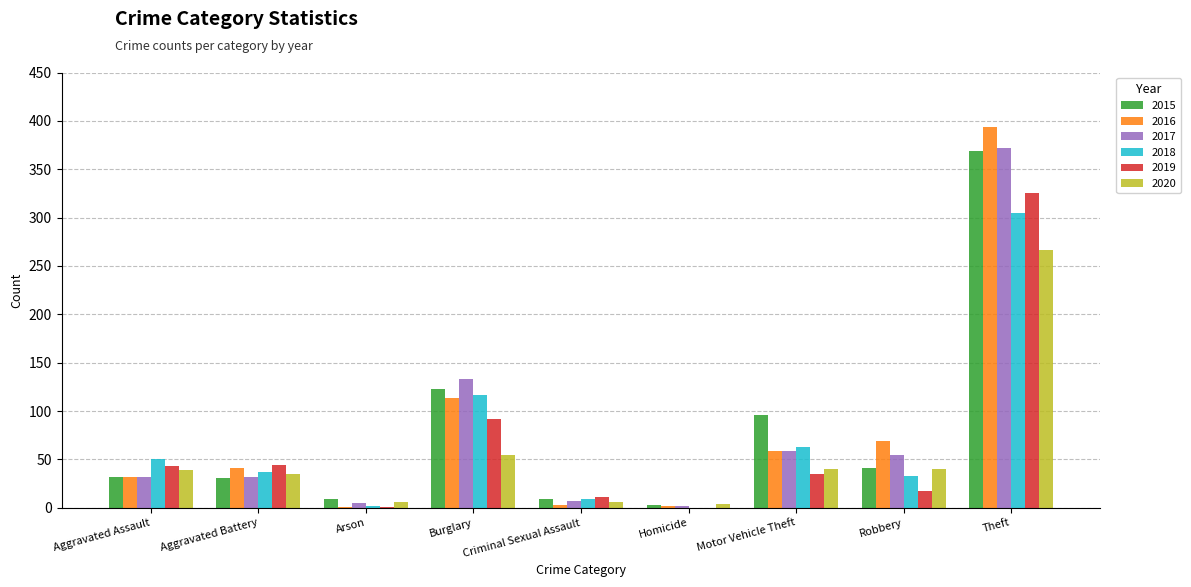

What is the sum of all 2018 values?

616